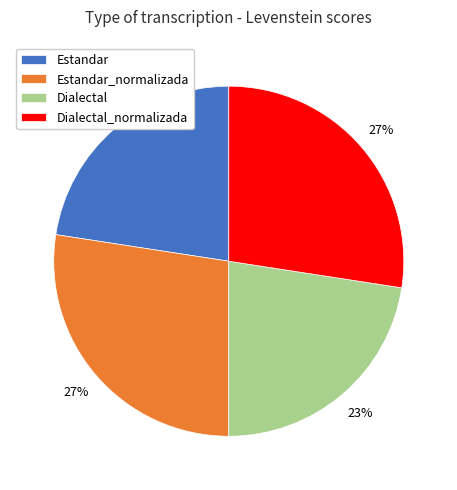

How many slices are in this pie chart?

4